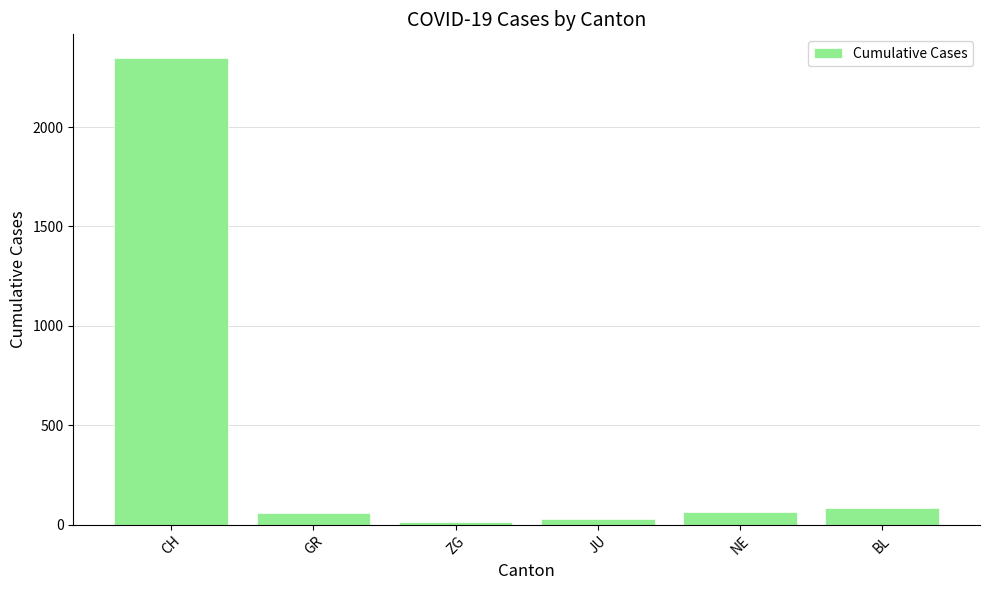

What is the label of the 5th bar from the right?

GR